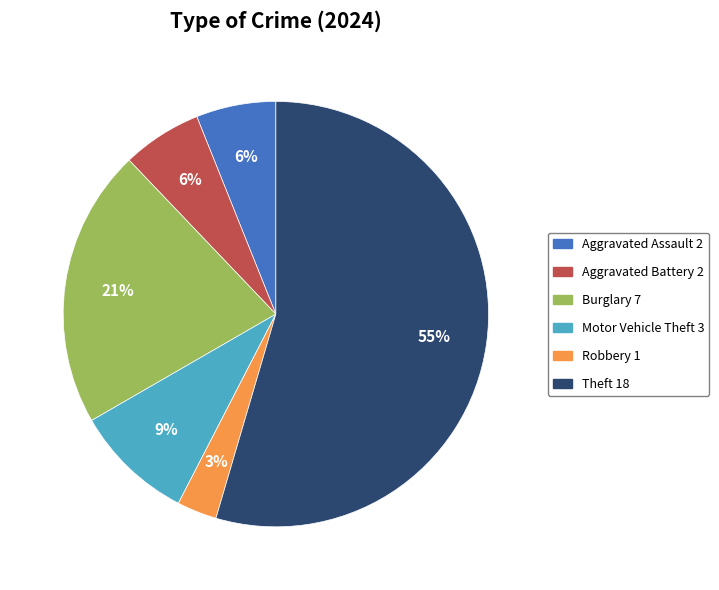

Is there a majority slice in this chart?

Yes